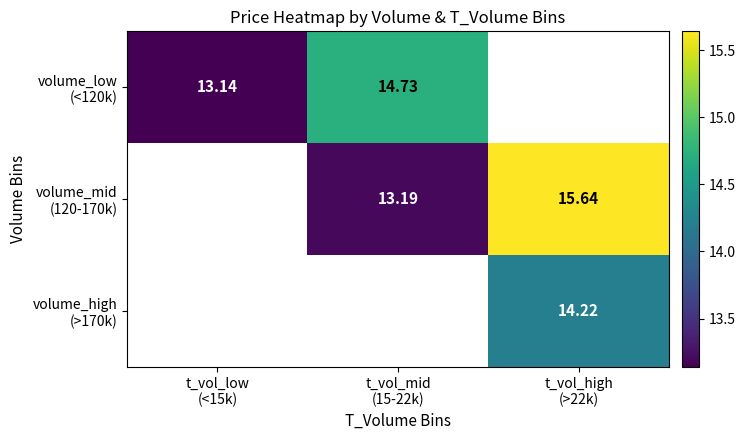

The value of volume_high (>170k) at t_vol_high (>22k) is 14.2. True or false?

True